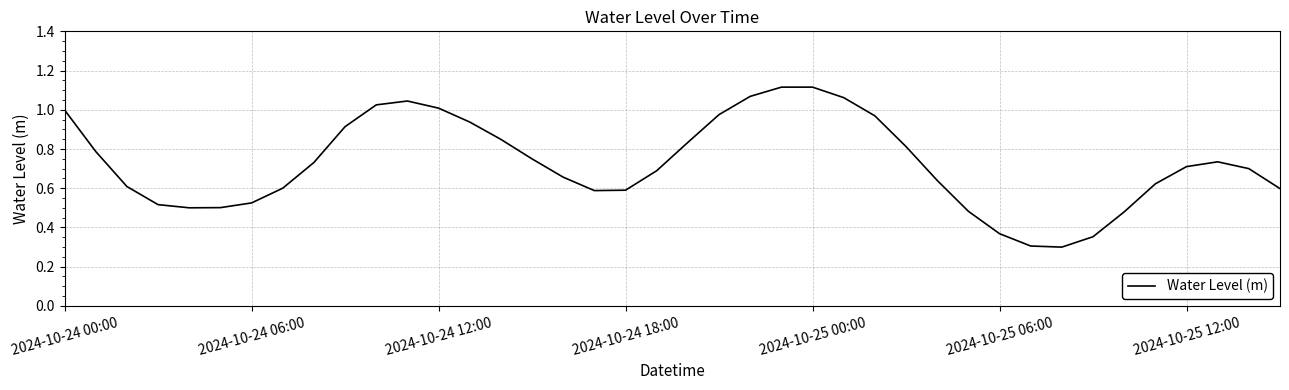

What is the smallest value displayed?

0.3